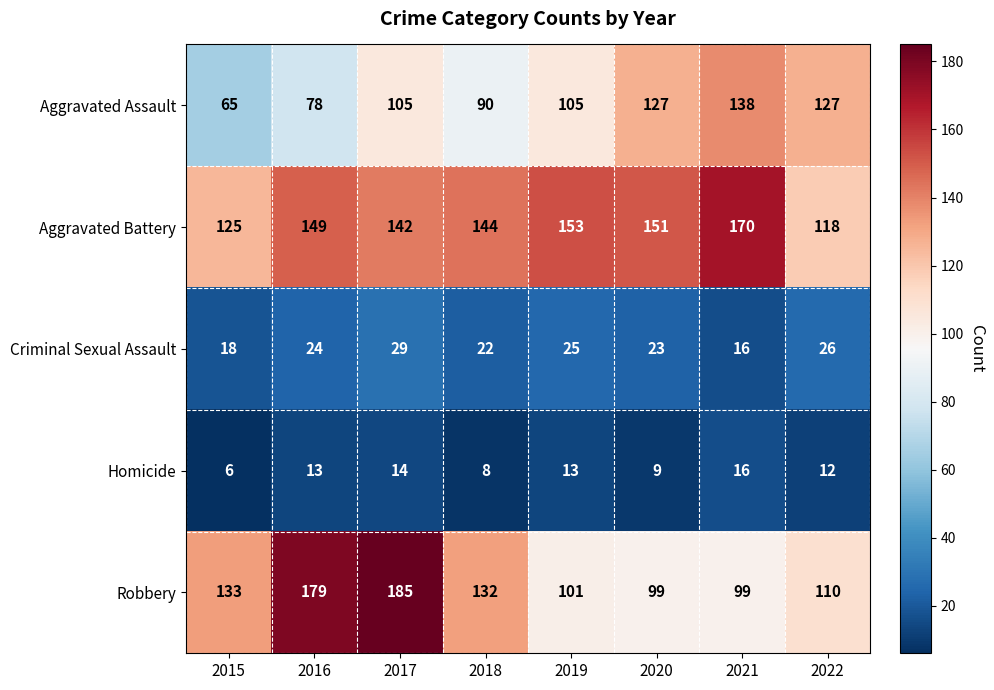

What is the difference between the highest and lowest values at 2015?

127